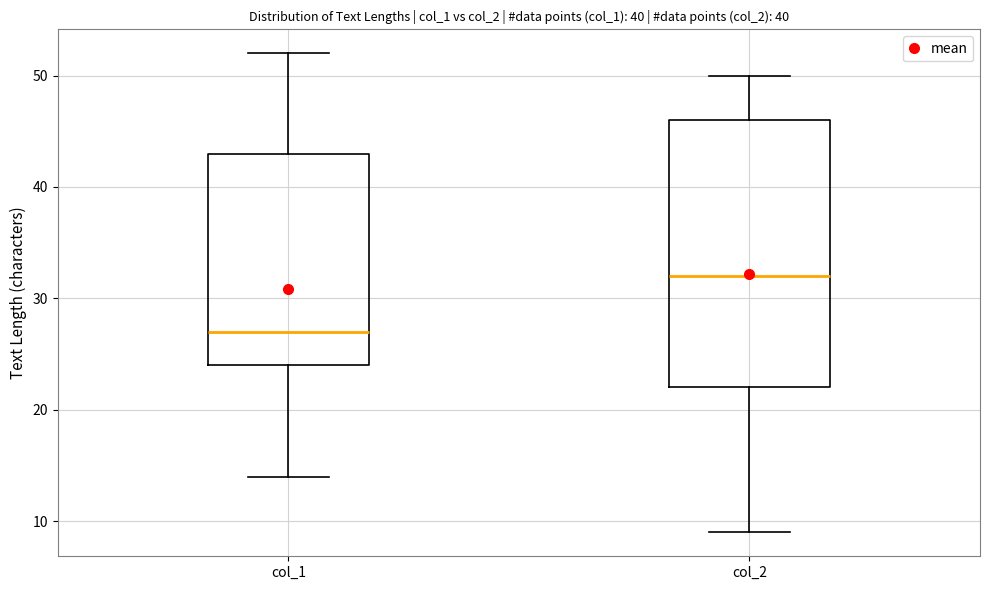

Reading left to right, read every box against the y-axis: the position of its median line, the range the box covers, and the ends of its whiskers. The values are not printed on the chart, so give them approximately, as read against the axis.

col_1: median 27, box 24 to 43, whiskers 14 to 52
col_2: median 32, box 22 to 46, whiskers 9 to 50